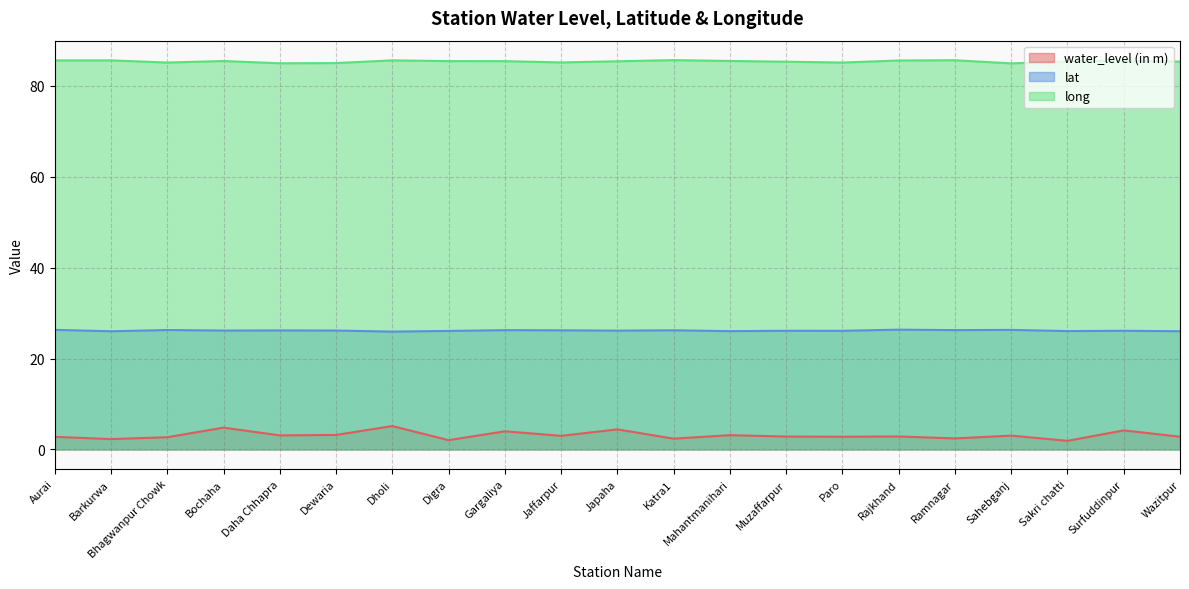

Is it true that long equals 114.9 at Katra1?

False